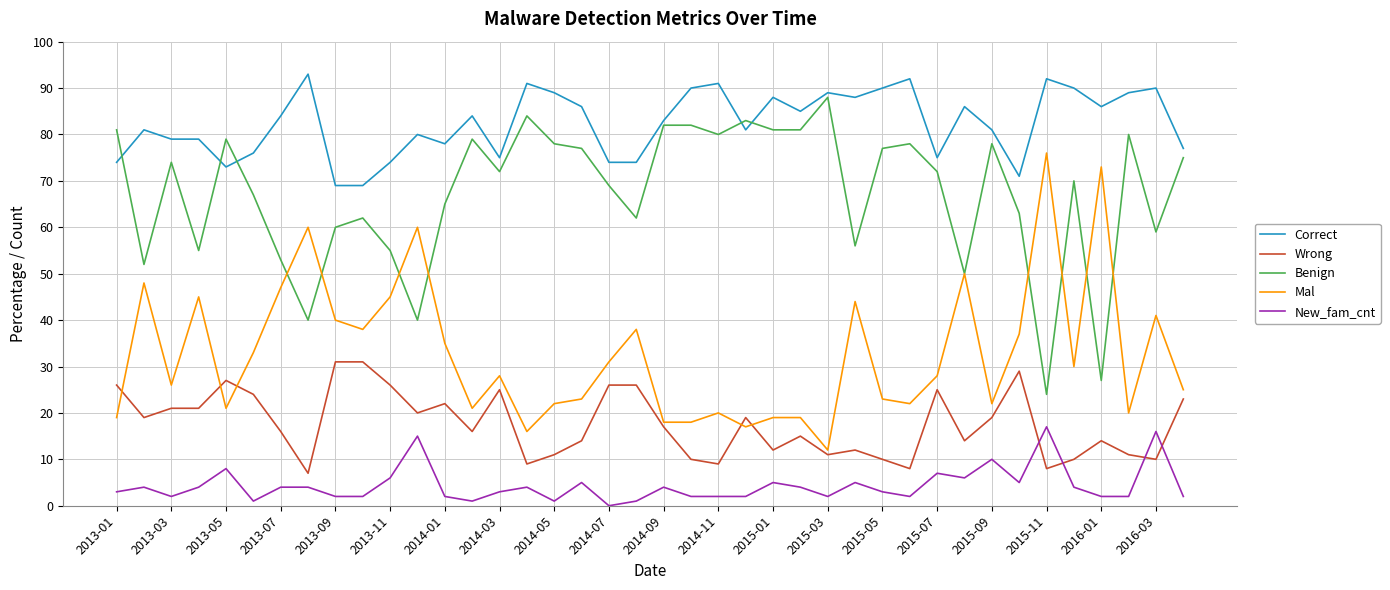

What is the maximum value shown in the chart?

93